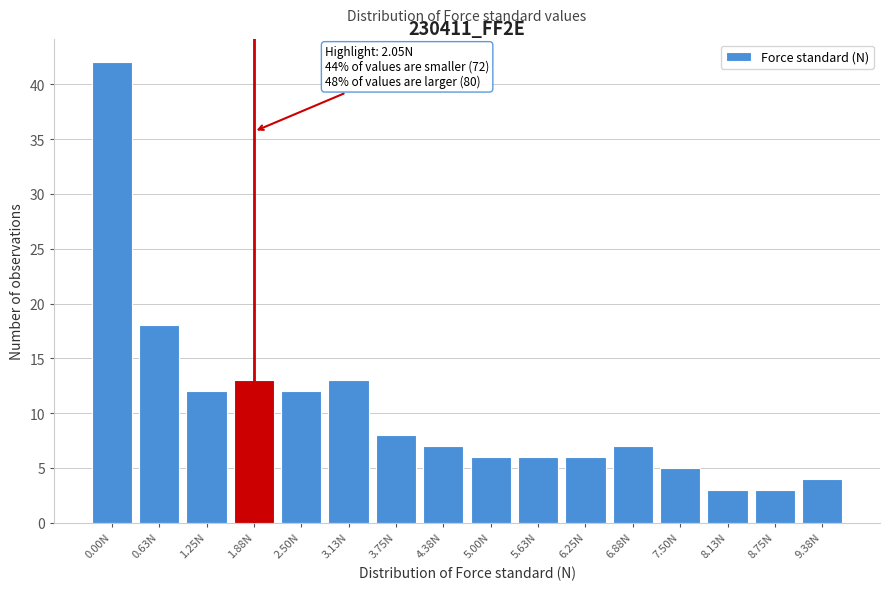

Reading left to right, extract all data points from this chart.

0.00N=42	0.63N=18	1.25N=12	1.88N=13	2.50N=12	3.13N=13	3.75N=8	4.38N=7	5.00N=6	5.63N=6	6.25N=6	6.88N=7	7.50N=5	8.13N=3	8.75N=3	9.38N=4